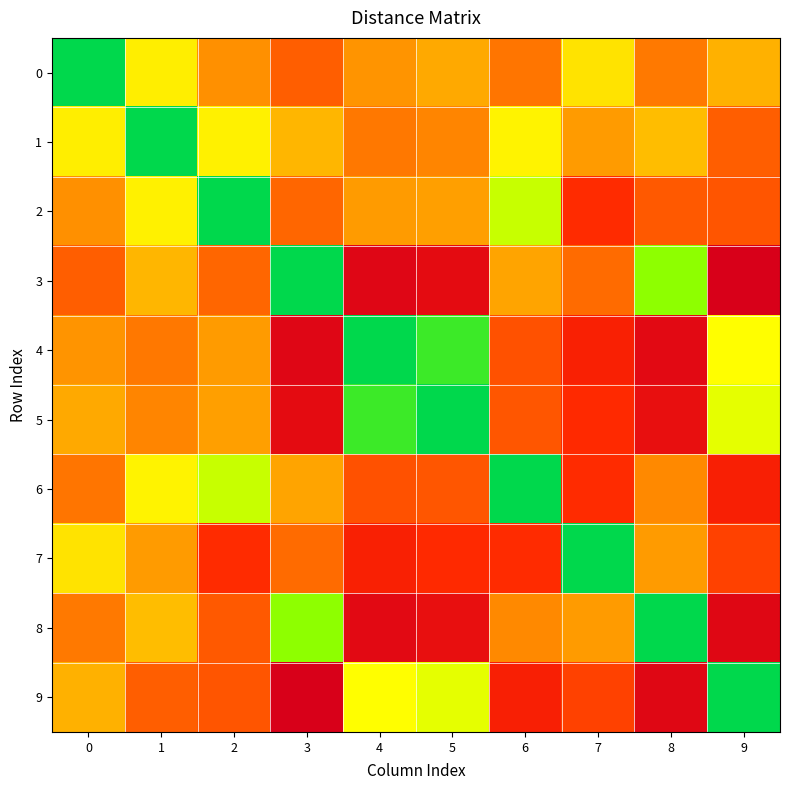

At which category does the chart reach its peak across all series?

9